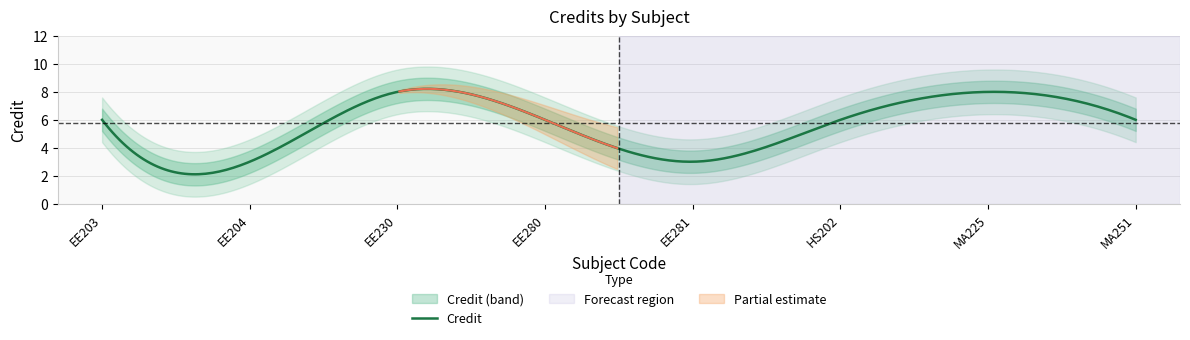

Reading left to right, extract all data points from this chart.

6	3	8	6	3	6	8	6